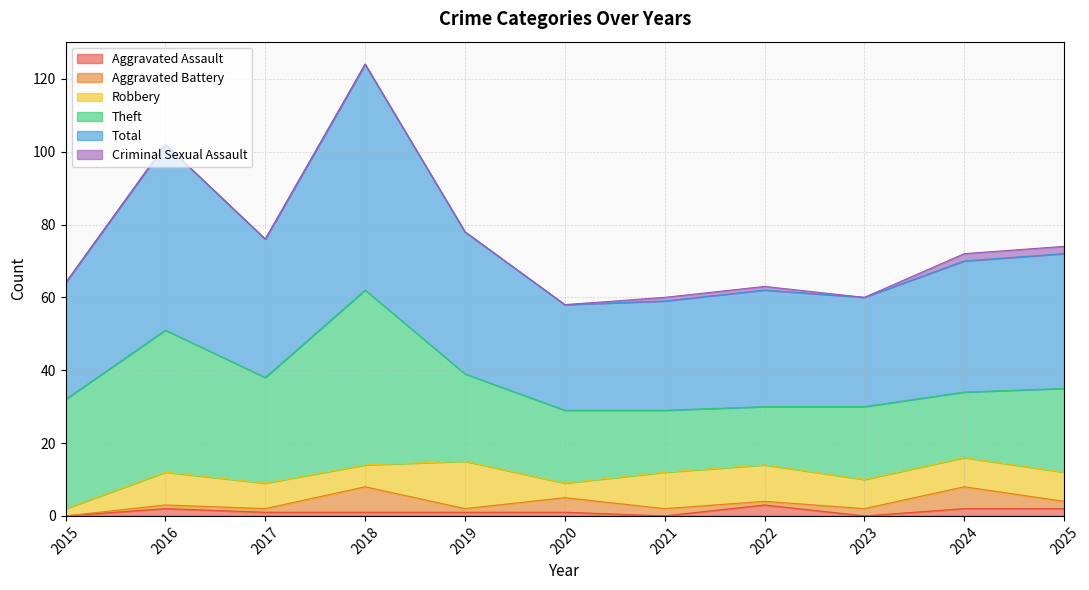

Is it true that Robbery equals 4 at 2024?

False